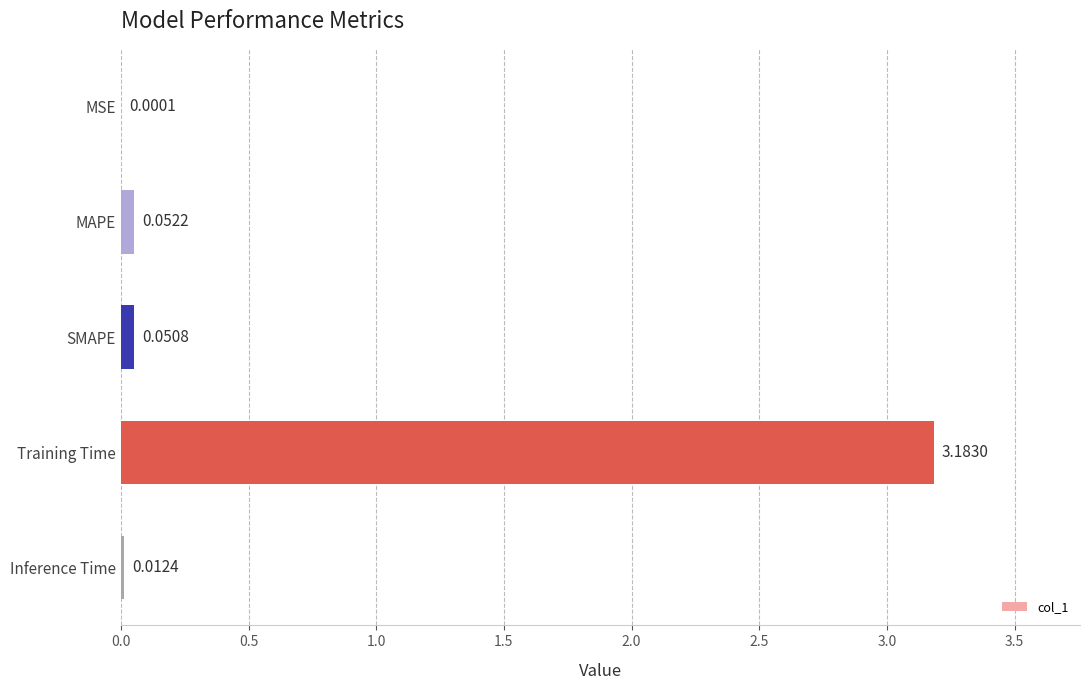

What is the sum of all values?

3.3